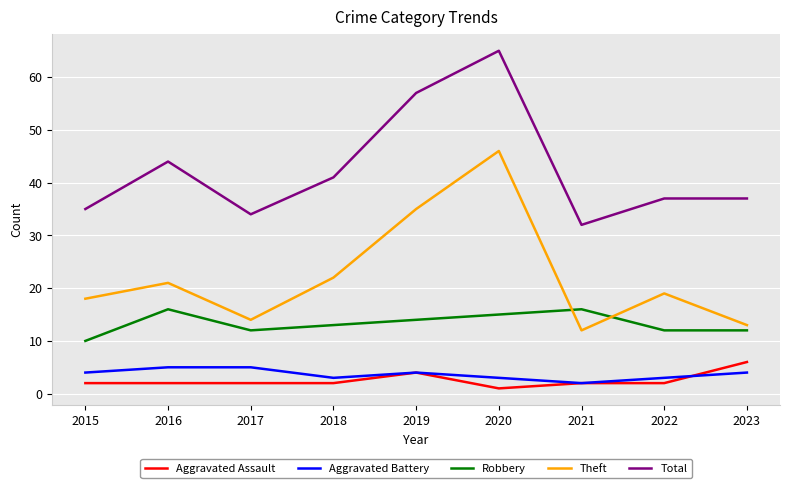

What value does the Aggravated Battery series have at 2021?

2